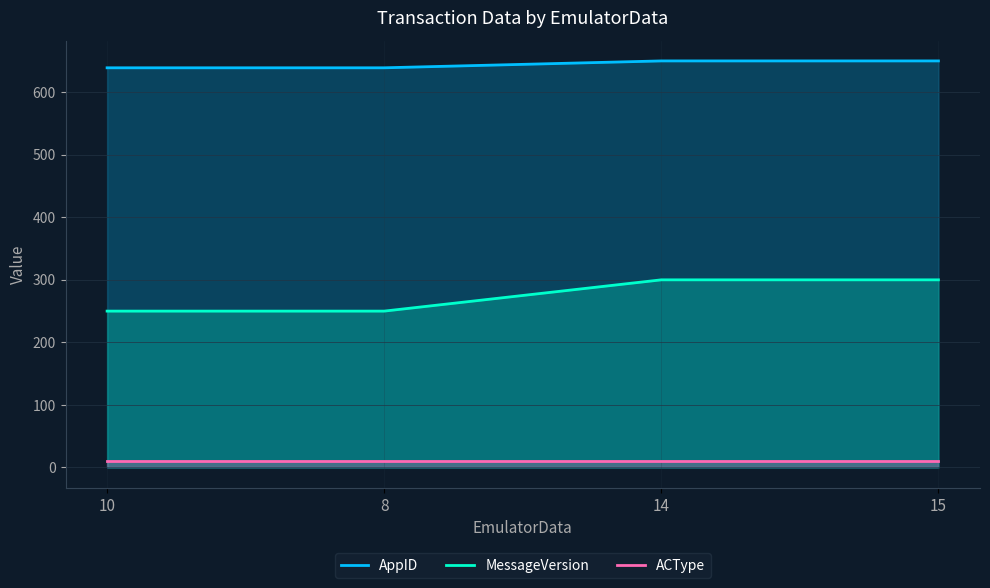

Which category has the highest value in the ACType series?

10